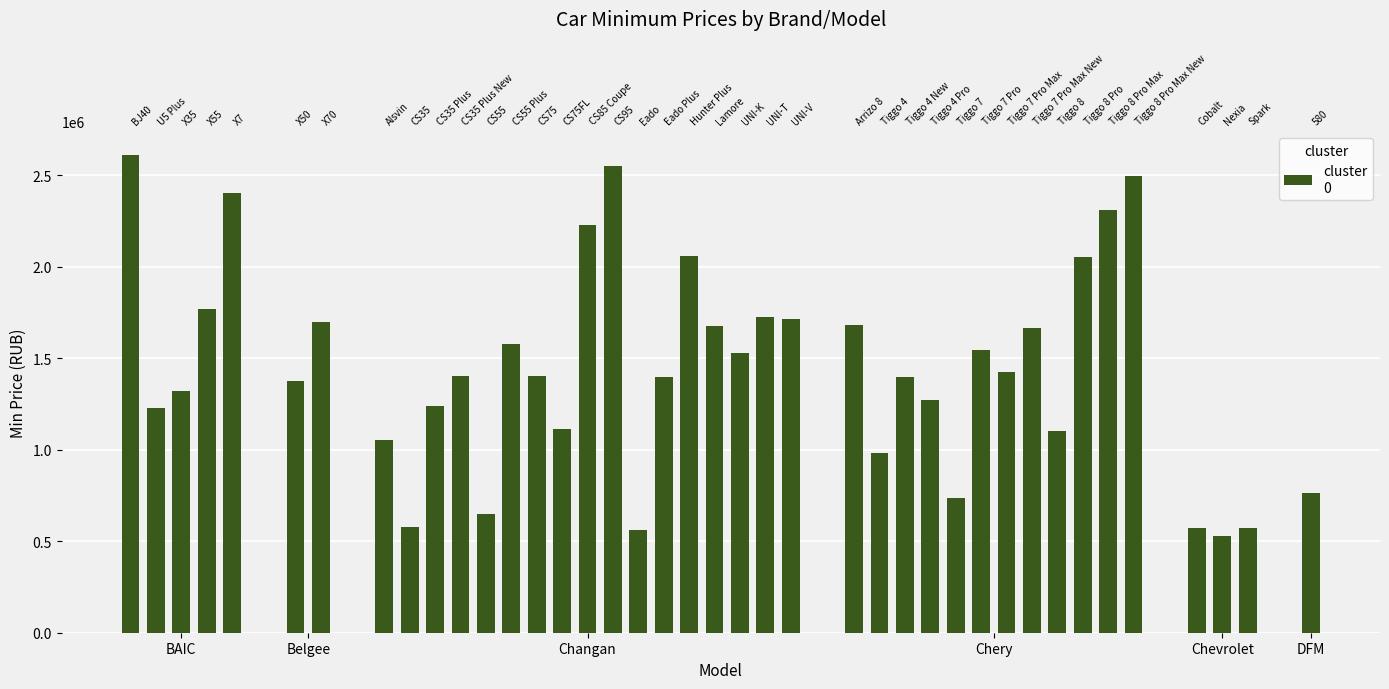

How many values are below 1403940?

20